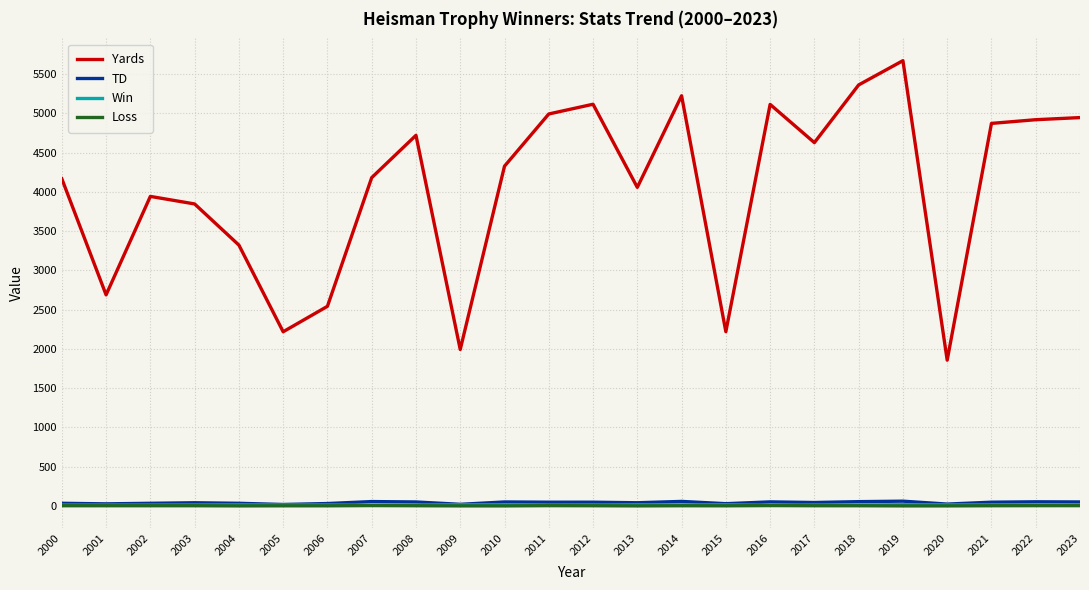

Does the chart have visible grid lines?

Yes